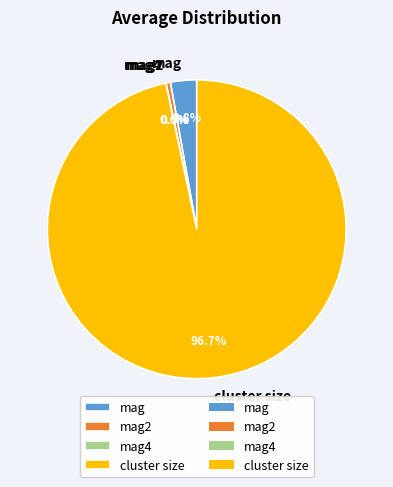

The mag2 slice represents 0% of the pie. True or false?

True